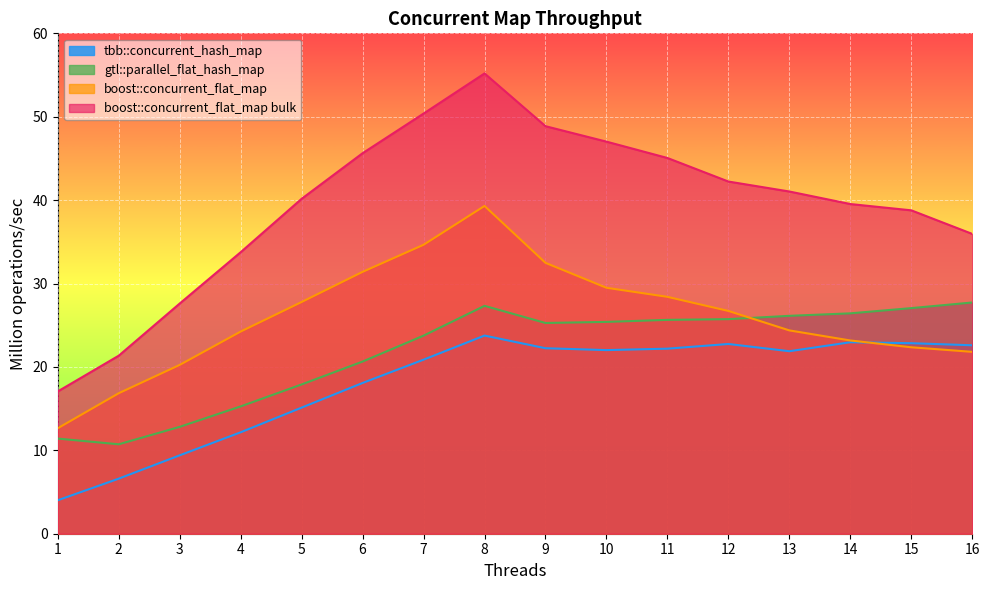

At which label is boost::concurrent_flat_map bulk closest to 36?

16